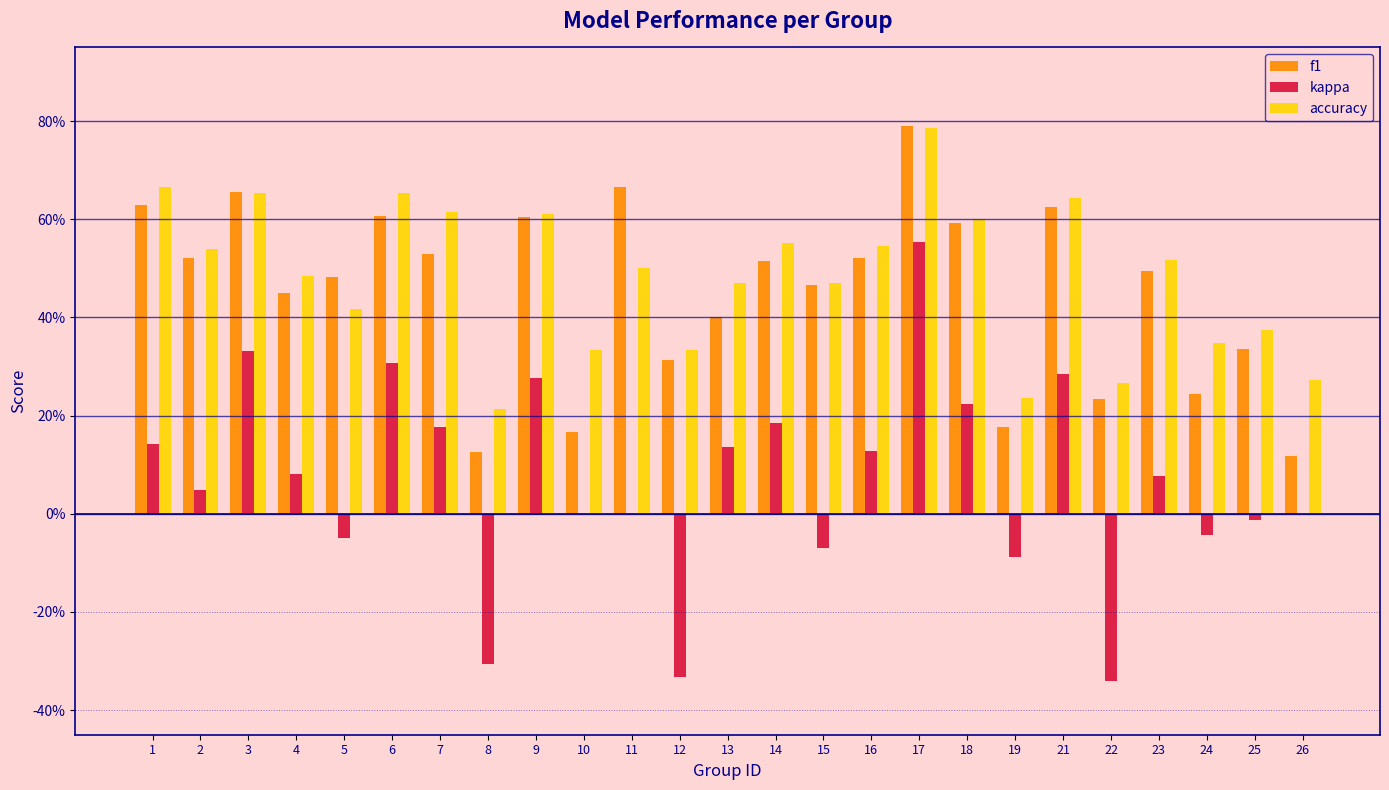

What are all the series names shown in the legend?

f1, kappa, accuracy